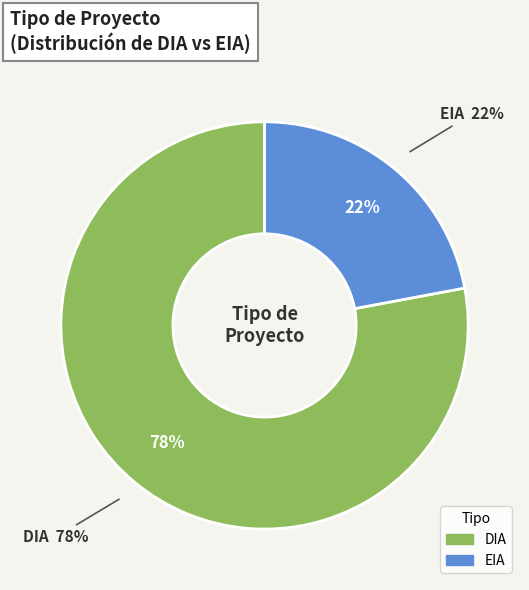

What is the ratio of the value at DIA to the value at EIA?

3.5